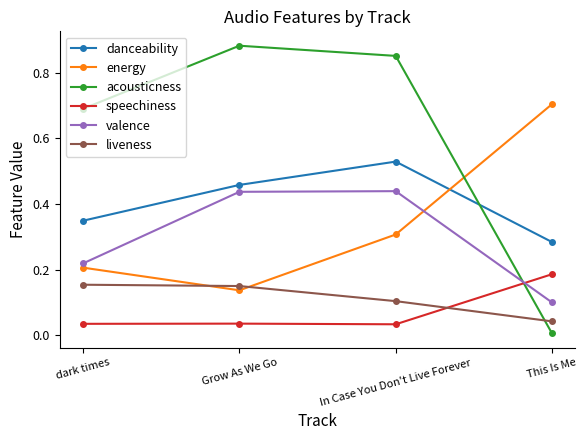

Is the value of danceability at This Is Me greater than the value of acousticness at This Is Me?

Yes